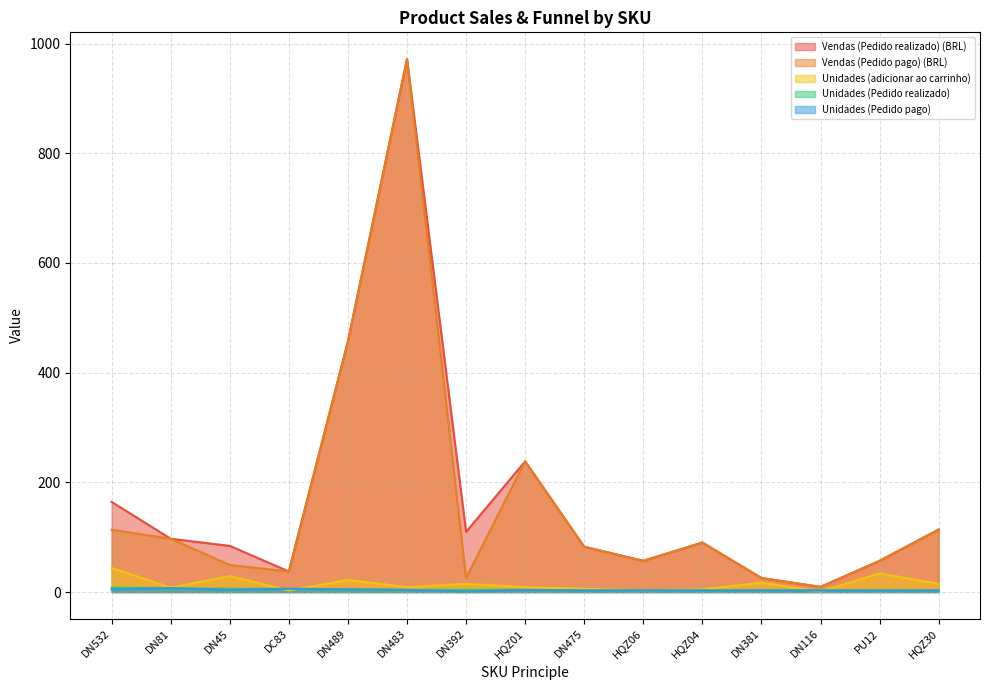

What is the average value of the Unidades (adicionar ao carrinho) series?

14.7